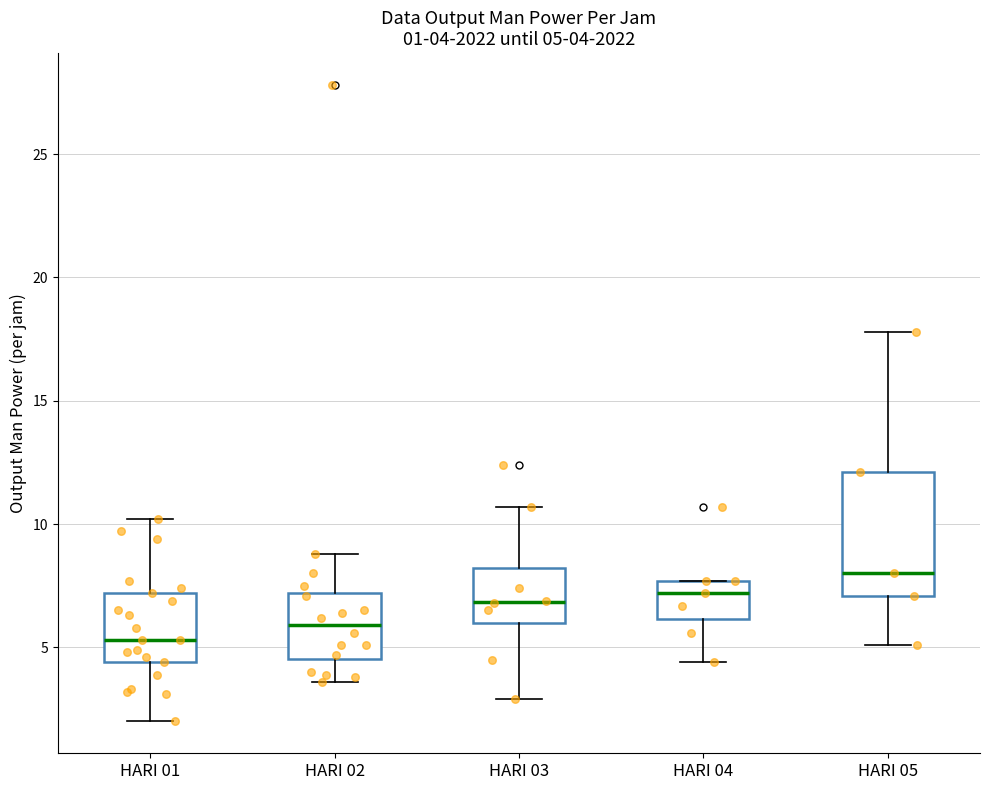

Which box is the tallest, from its lower edge to its upper edge?

HARI 05